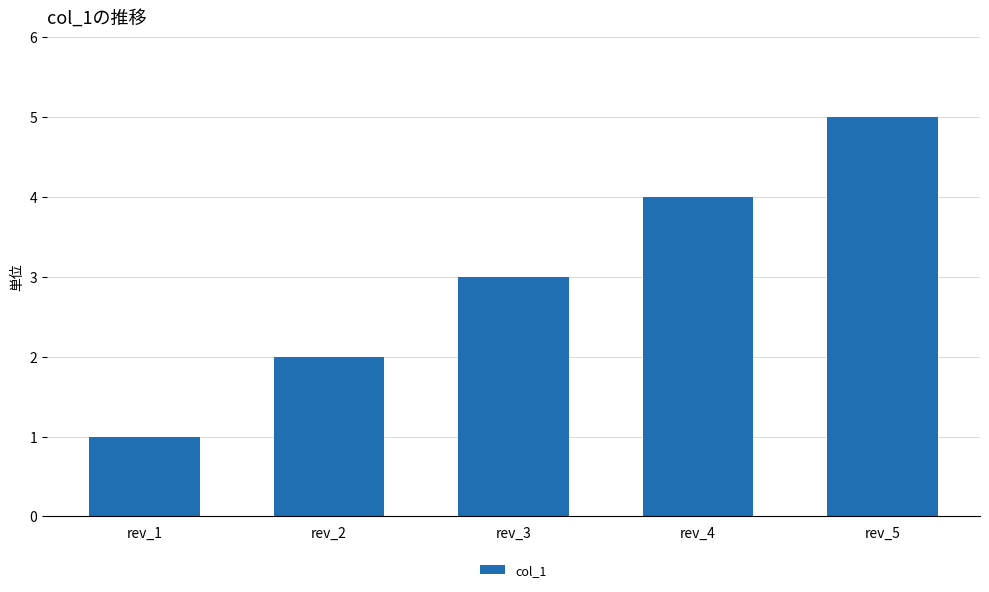

Reading right to left, transcribe all the data shown in this chart.

5	4	3	2	1